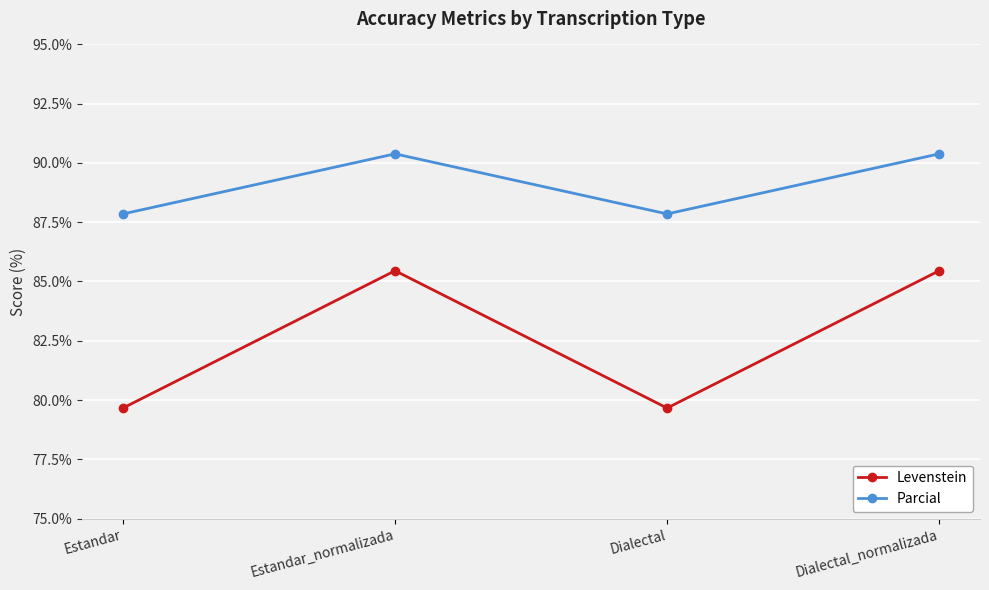

The value of Parcial at Dialectal_normalizada is 90.4. True or false?

True